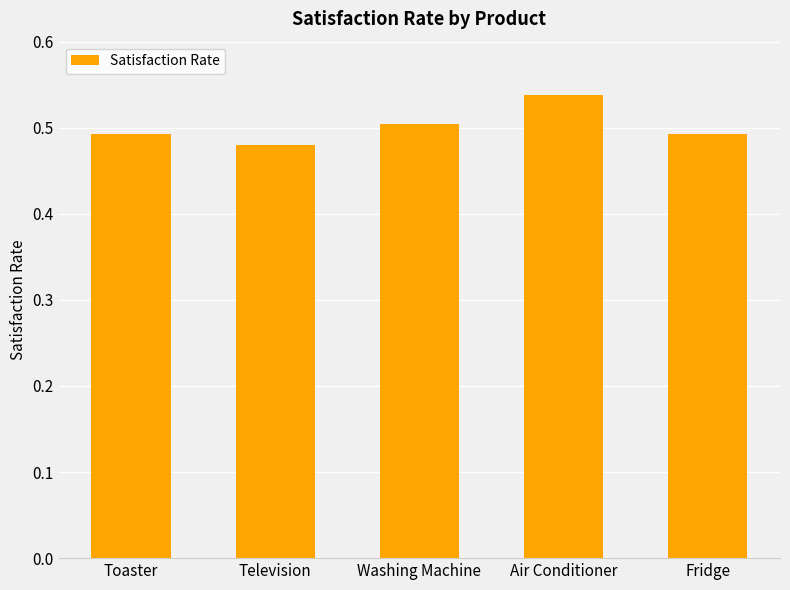

Which label corresponds to the smallest value in the chart?

Television